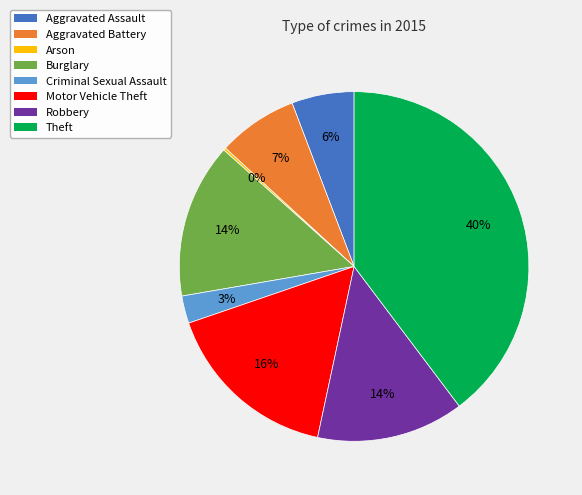

True or false: Theft accounts for 40% of the total.

True